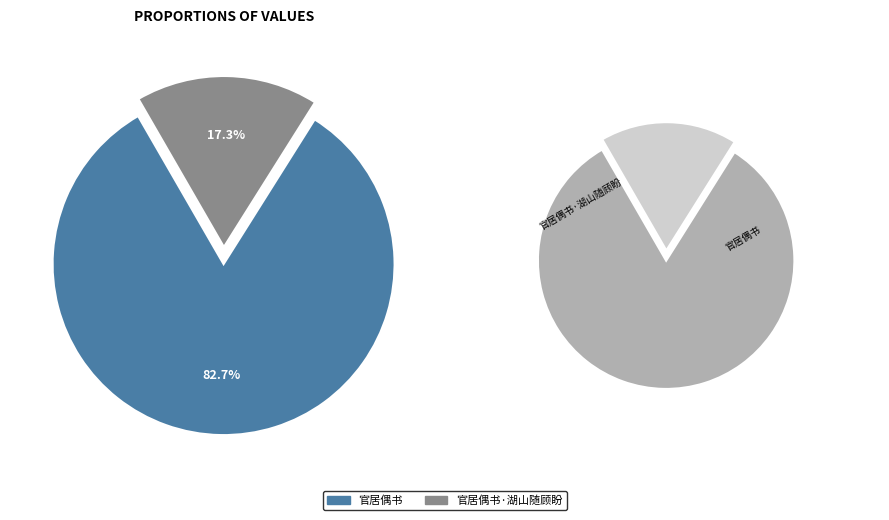

To the nearest percent, what percentage of the pie is 官居偶书·湖山随顾盼?

17%